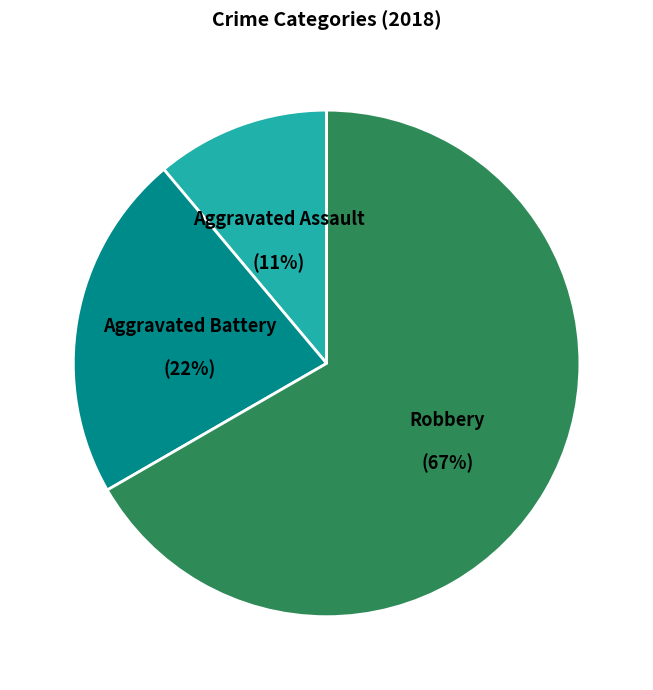

To the nearest percent, what is the average slice percentage?

33%